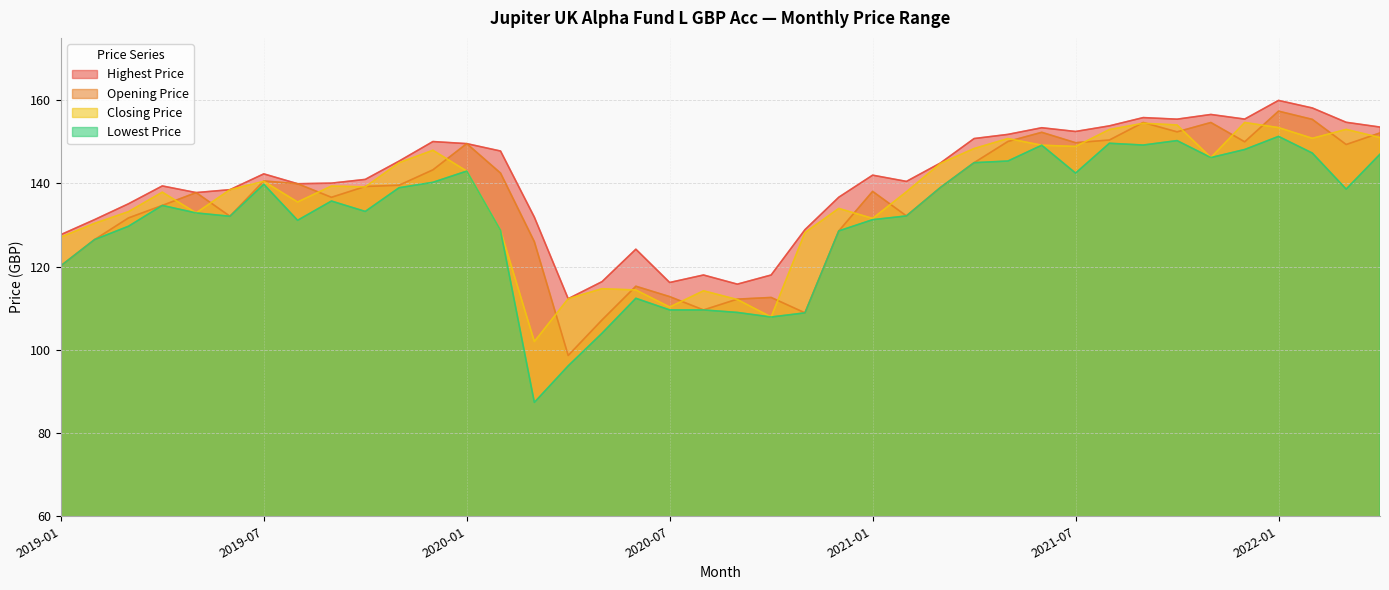

Reading left to right, what are all the values shown in this chart?

Highest Price: 127.7	131.3	135.1	139.4	137.8	138.5	142.3	139.9	140.1	141.0	145.4	150.1	149.6	147.8	131.9	112.3	116.4	124.2	116.2	118.0	115.8	118.0	128.9	136.7	142.0	140.5	144.9	150.8	151.8	153.4	152.5	153.8	155.8	155.5	156.6	155.5	160.0	158.2	154.7	153.6
Opening Price: 120.2	126.5	131.7	134.7	137.8	132.1	140.6	139.9	136.7	139.3	139.6	143.3	149.6	142.5	126.0	98.7	107.2	115.3	112.8	109.6	112.2	112.6	108.9	128.6	138.1	132.2	139.0	145.0	150.1	152.3	149.8	150.4	154.7	152.4	154.7	150.0	157.4	155.4	149.4	152.2
Closing Price: 127.1	130.4	133.2	137.9	132.9	138.5	140.5	135.6	139.4	139.2	145.0	148.0	143.0	128.7	102.0	112.3	114.7	114.4	110.3	114.2	112.1	107.9	128.2	134.0	131.6	138.0	144.8	148.4	150.8	149.2	148.9	153.0	154.5	154.1	146.2	154.7	153.4	150.9	153.0	151.0
Lowest Price: 120.2	126.5	129.7	134.7	132.9	132.1	139.8	131.2	135.8	133.3	139.0	140.3	143.0	128.7	87.4	96.2	104.0	112.4	109.6	109.6	109.0	107.9	108.9	128.6	131.3	132.2	139.0	145.0	145.4	149.2	142.5	149.7	149.2	150.3	146.2	148.2	151.3	147.3	138.7	147.0